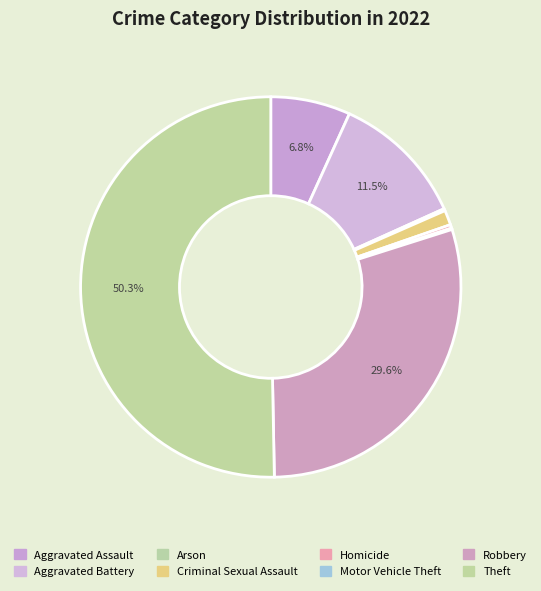

Combined, do Motor Vehicle Theft and Homicide account for over 50%?

No